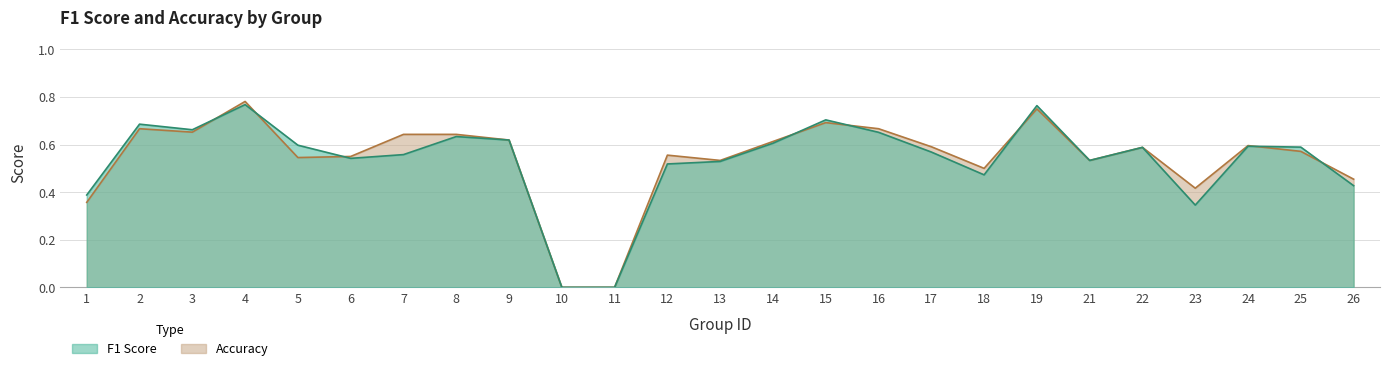

How many lines are shown in the chart?

2